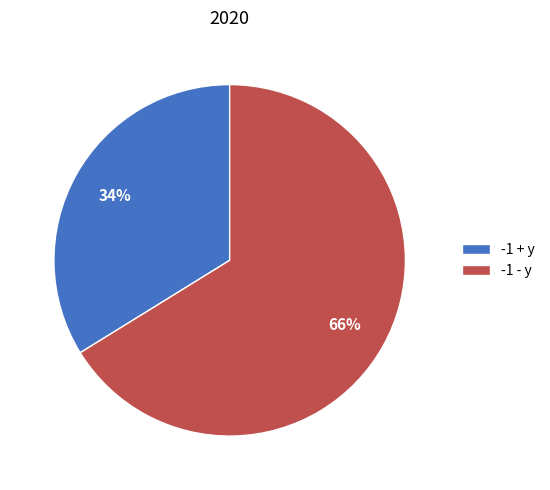

To the nearest percent, what is the combined percentage of -1 - y and -1 + y?

100%